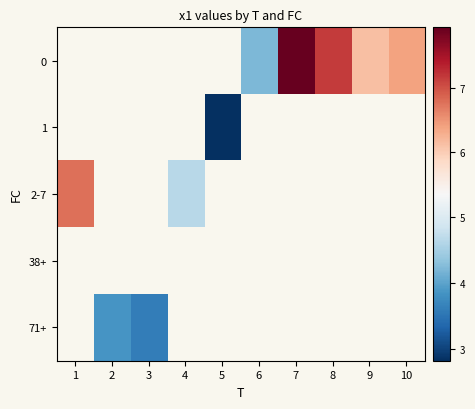

The value of 71+ at 3 is 3.6. True or false?

True